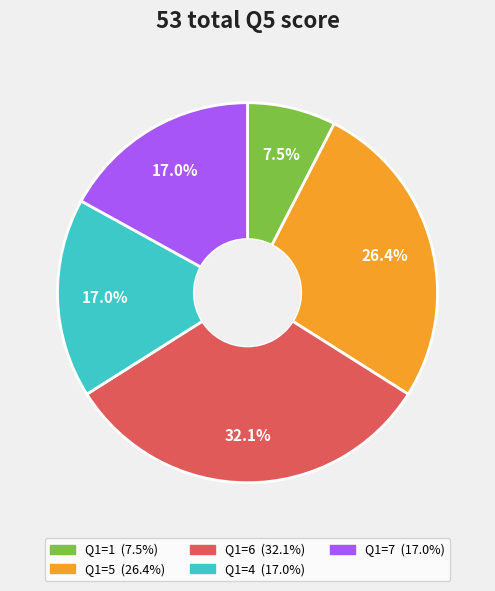

Is there any slice that represents more than half of the pie?

No